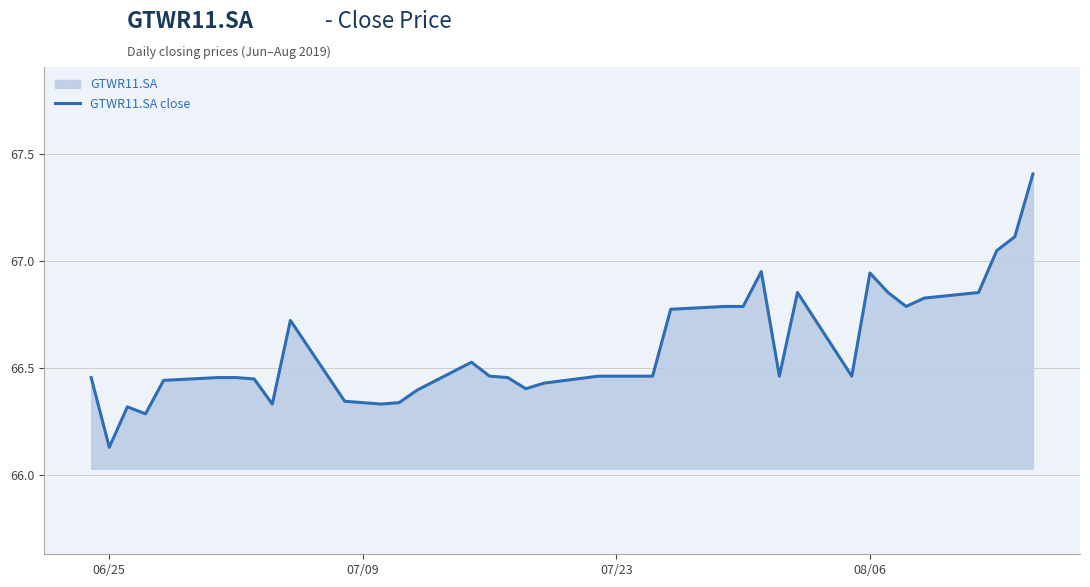

Where is the data nearest to the value 66?

06/25